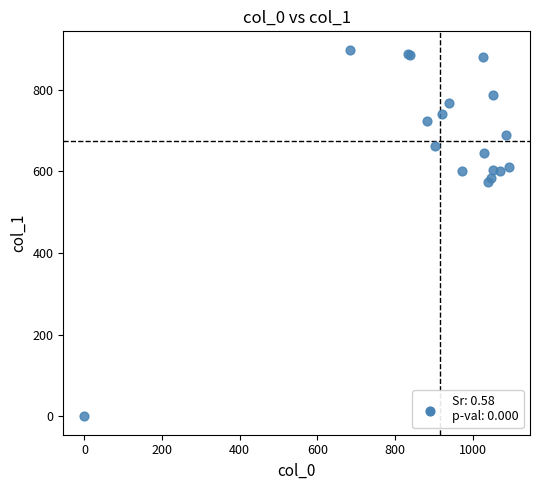

What Y value in the scatter plot is closest to 448?

573.8